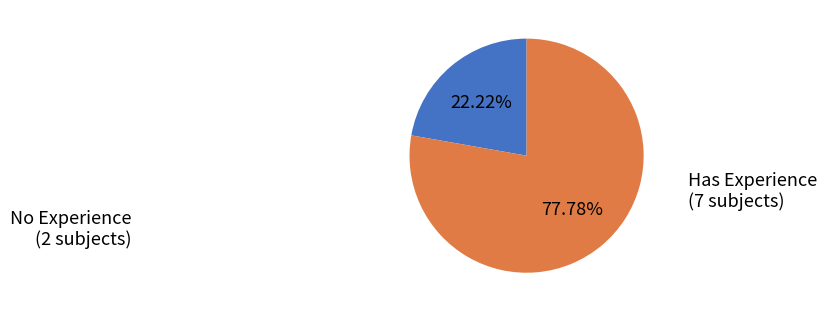

Combined, do Has Experience (7 subjects) and No Experience (2 subjects) account for over 50%?

Yes